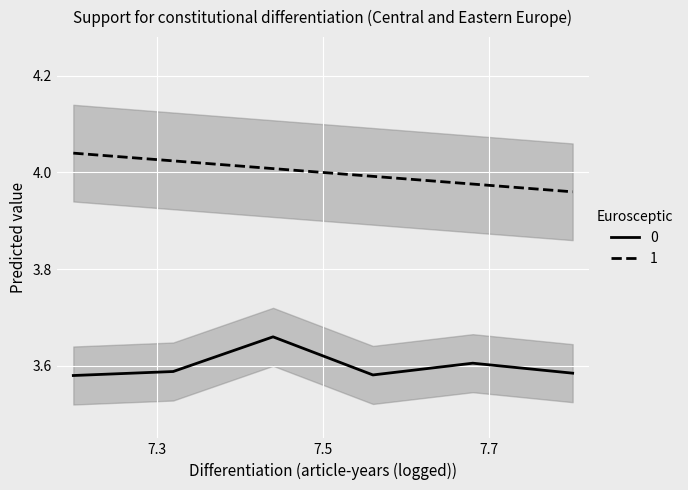

True or false: 1 and 0 intersect in this chart.

False